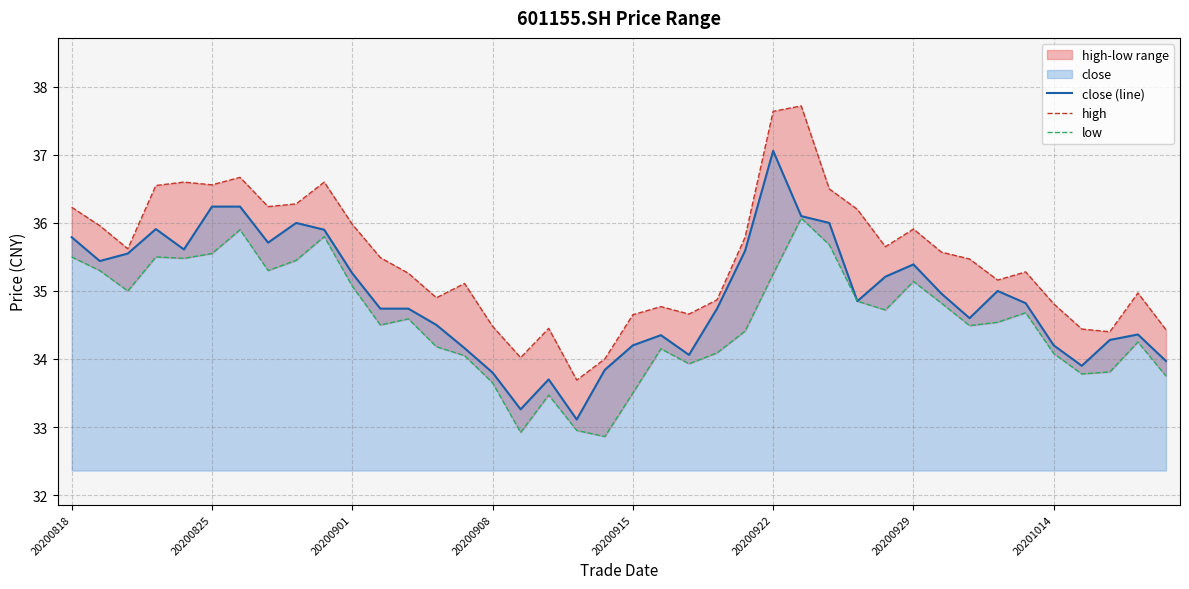

At which label does close (line) reach its peak?

20200922